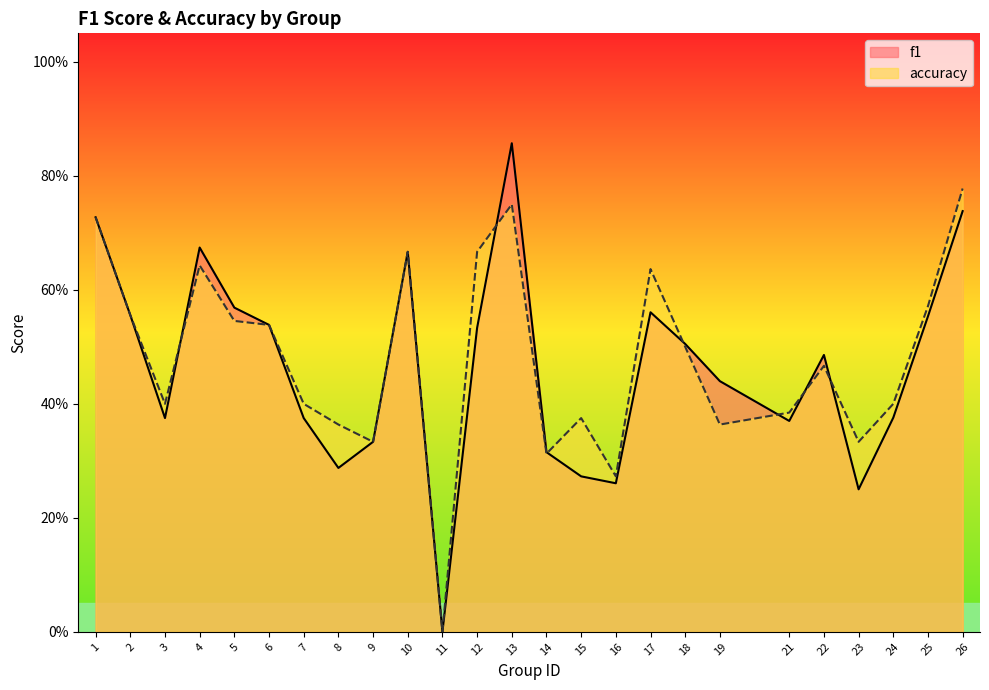

Between 3 and 19, which series saw the biggest shift?

f1